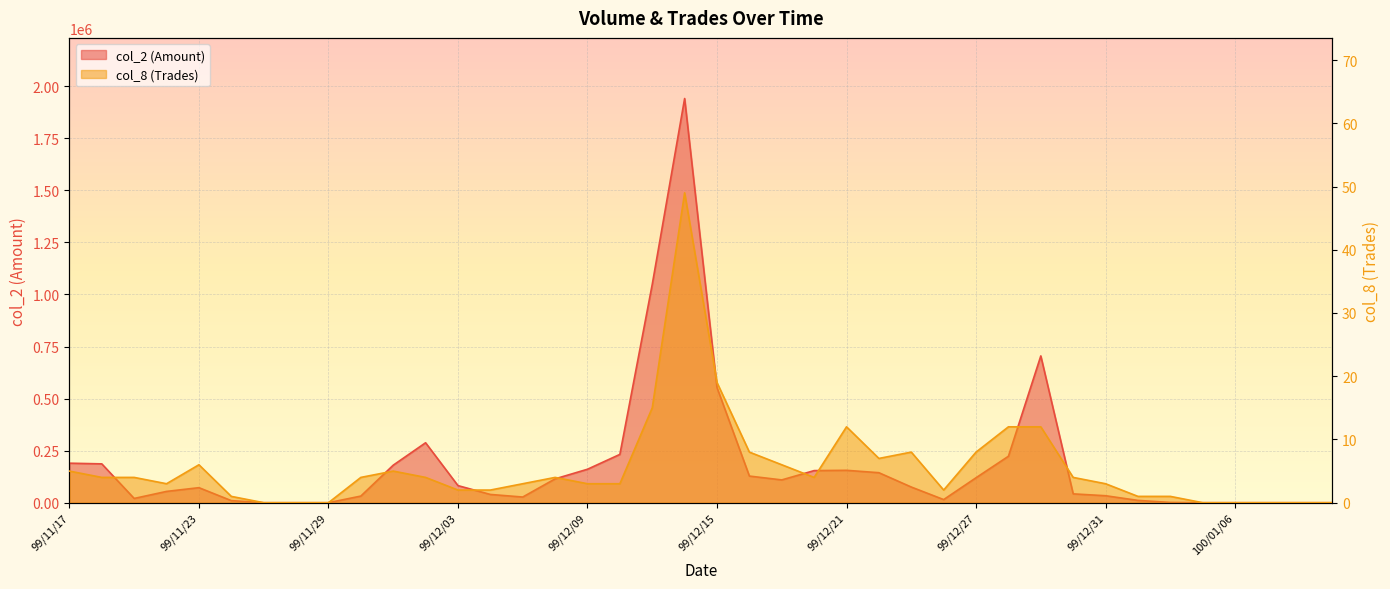

List the series in order of their overall mean, lowest first.

col_8, col_2